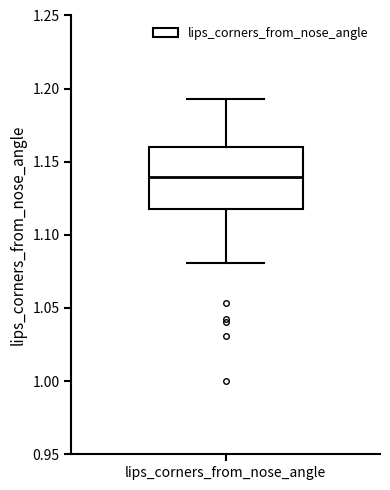

Transcribe this box plot: give where the median line is, the range the box spans, and where the two whiskers end, as read against the y-axis. The values are not printed on the chart, so give them approximately, as read against the axis.

median 1.140, box 1.120 to 1.160, whiskers 1.080 to 1.195